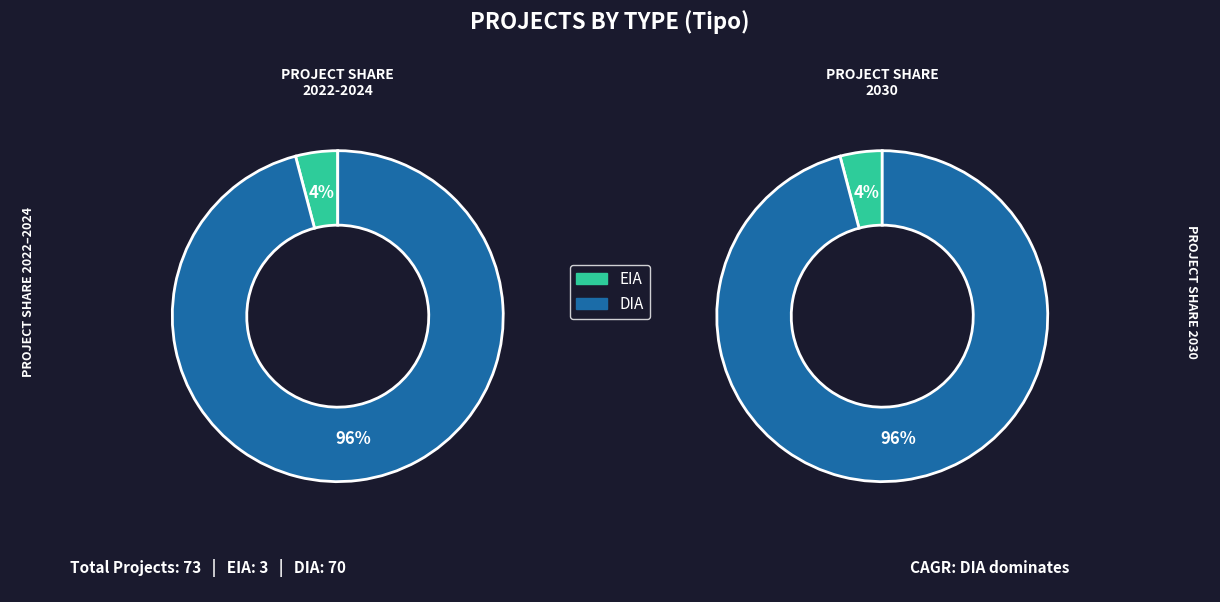

To the nearest percent, what is the combined percentage of DIA and EIA?

100%